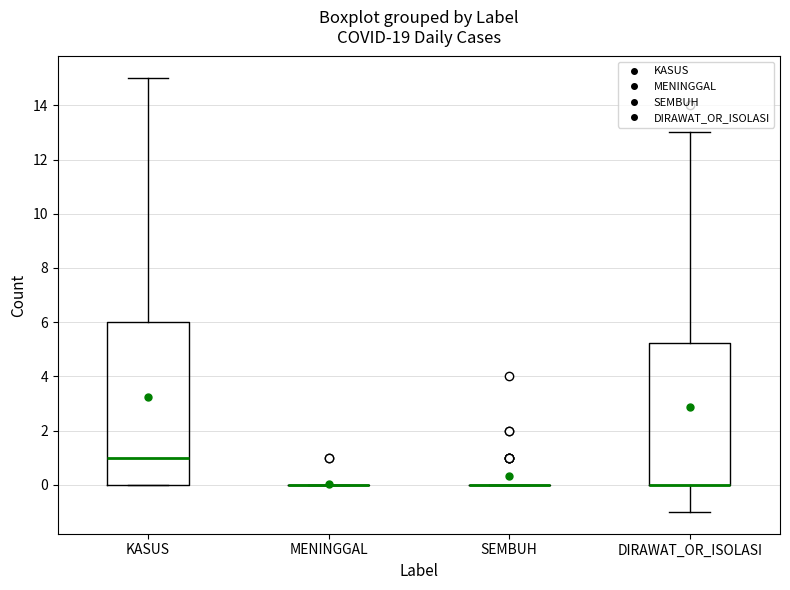

Reading left to right, read every box against the y-axis: the position of its median line, the range the box covers, and the ends of its whiskers. The values are not printed on the chart, so give them approximately, as read against the axis.

KASUS: median 1.0, box 0.0 to 6.0, whiskers 0.0 to 15.0
MENINGGAL: box collapsed to a line at 0.0, whiskers 0.0 to 0.0
SEMBUH: box collapsed to a line at 0.0, whiskers 0.0 to 0.0
DIRAWAT_OR_ISOLASI: median 0.0 (drawn on the box's lower edge), box 0.0 to 5.2, whiskers -1.0 to 13.0